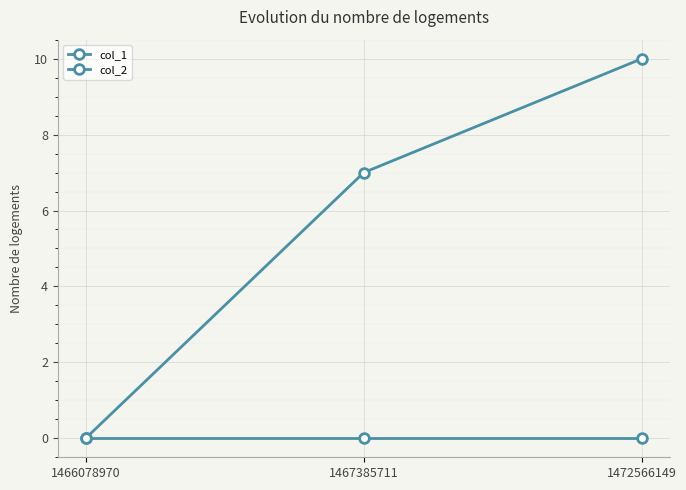

How many lines are shown in the chart?

2